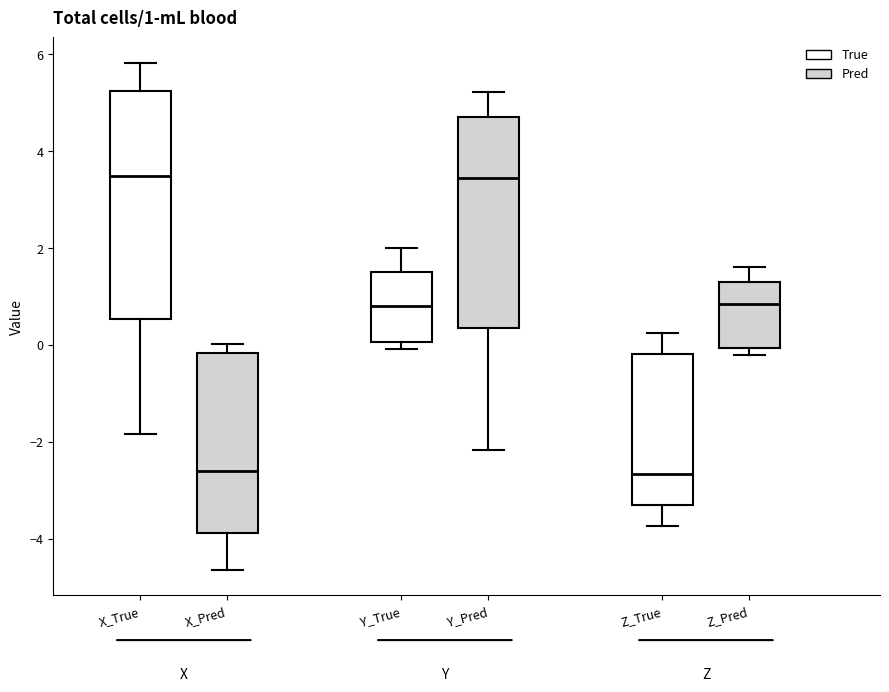

Comparing the boxes themselves (not the whiskers), which one is the tallest?

X_True